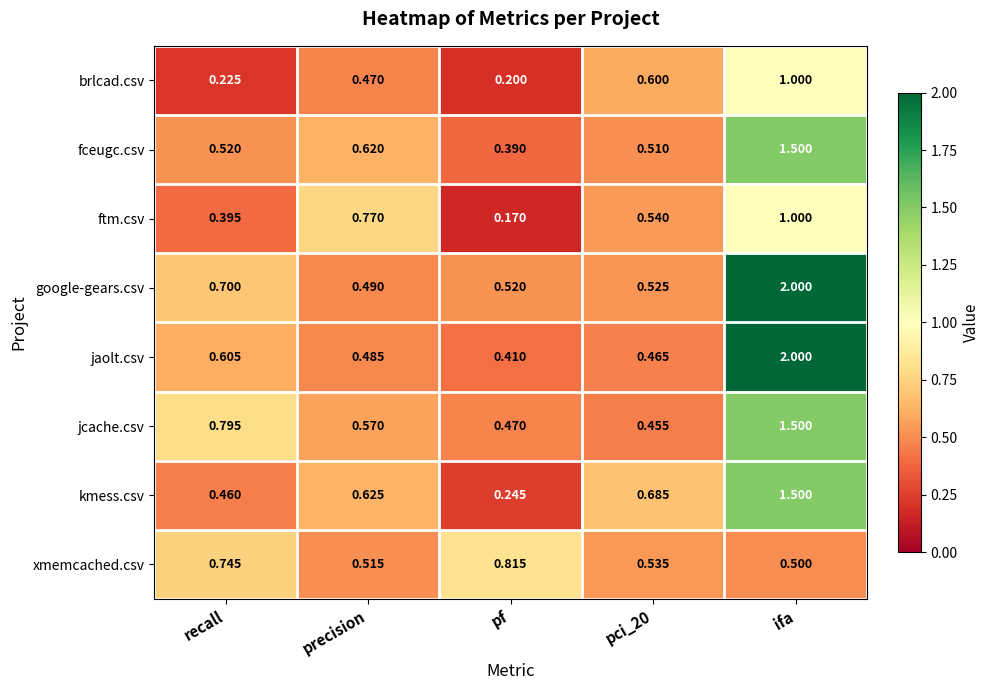

What is the total value across all series at recall?

4.4